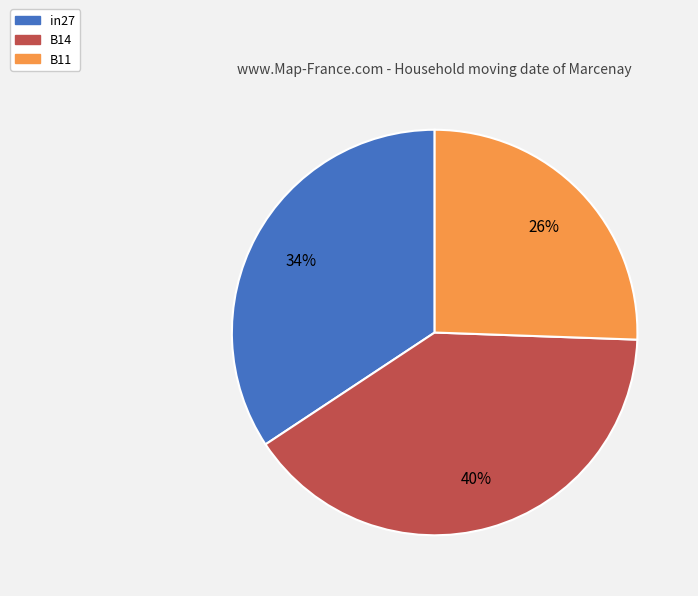

How many slices are in this pie chart?

3